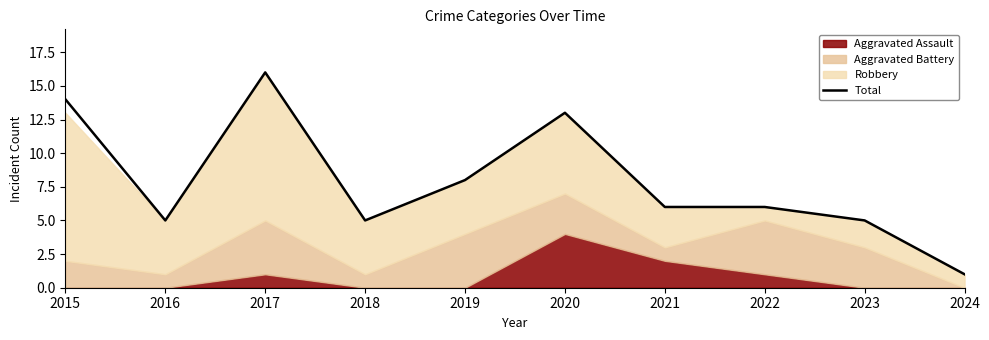

Reading left to right, extract all data points from this chart.

14	5	16	5	8	13	6	6	5	1